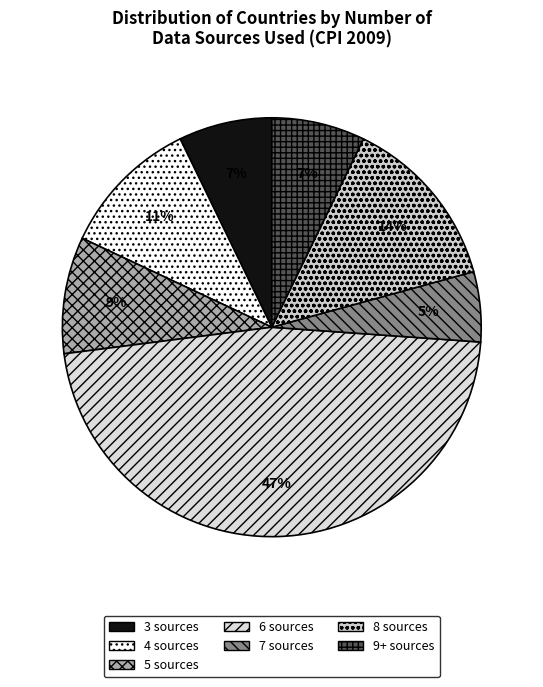

What is the smallest slice in the pie chart?

7 sources